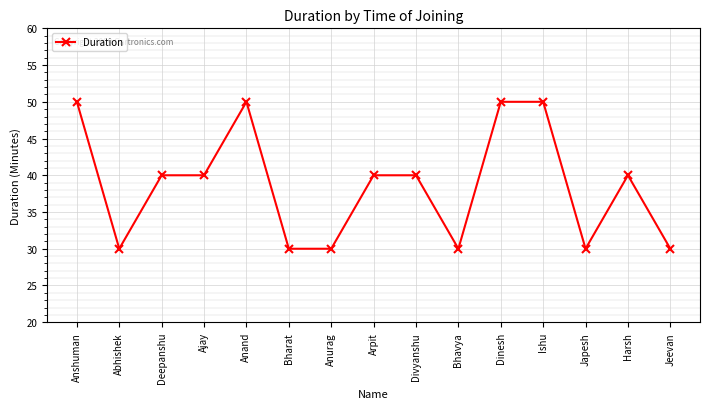

True or false: the data shows 40 at Arpit.

True